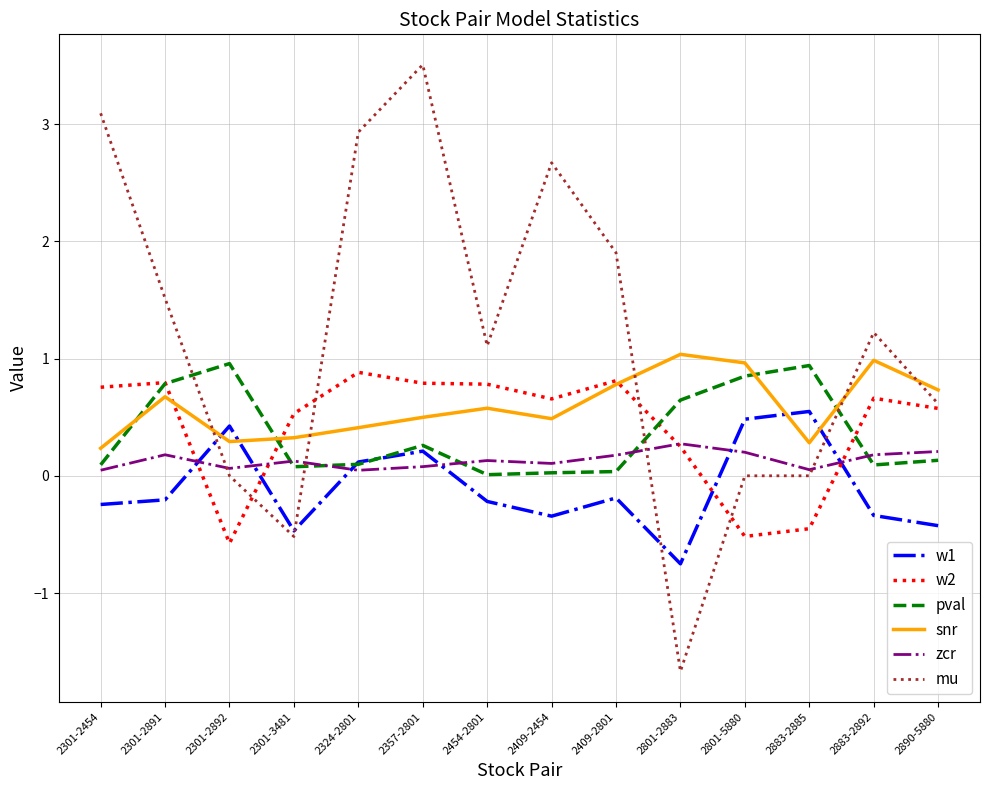

Where is snr nearest to the value 0?

2301-2454